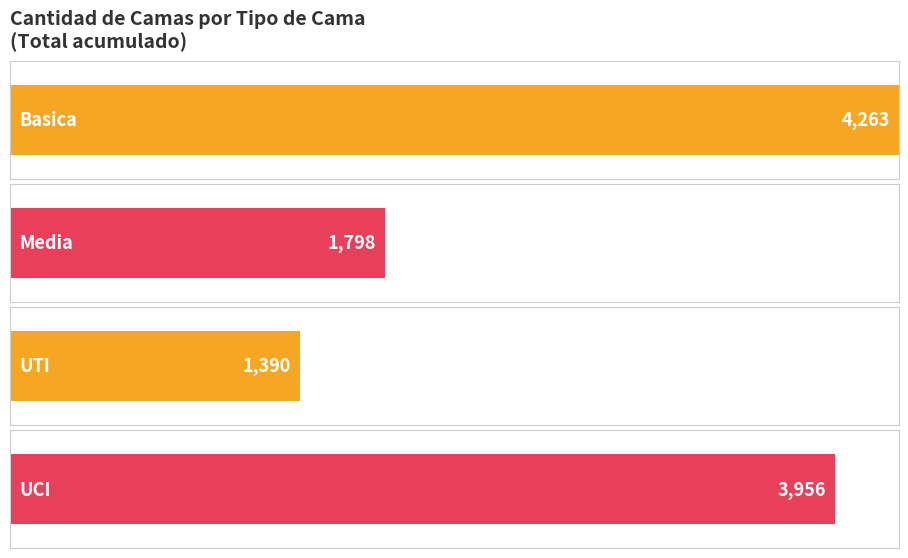

Rank the series by their maximum value, from lowest to highest.

UTI, Media, UCI, Basica